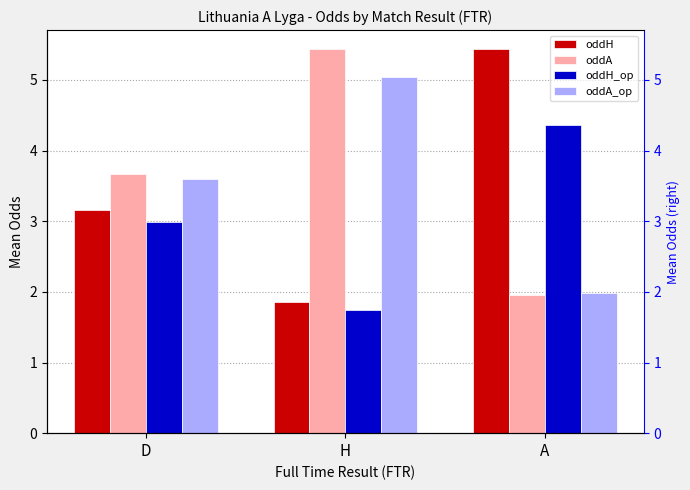

What are all the series names shown in the legend?

oddH, oddA, oddH_op, oddA_op